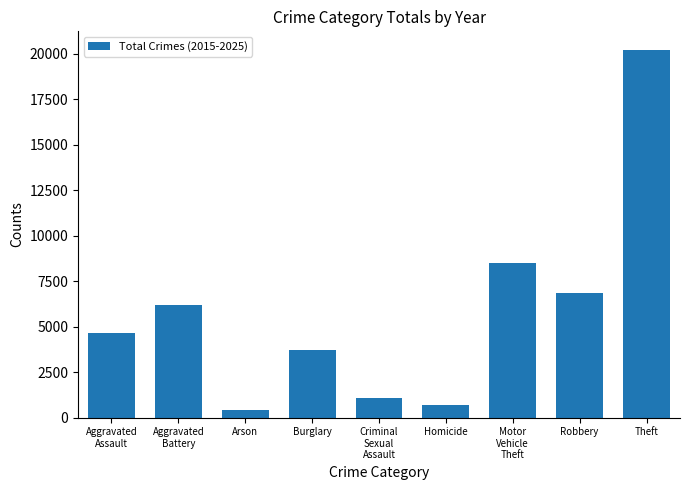

What is the label of the 6th bar from the right?

Burglary